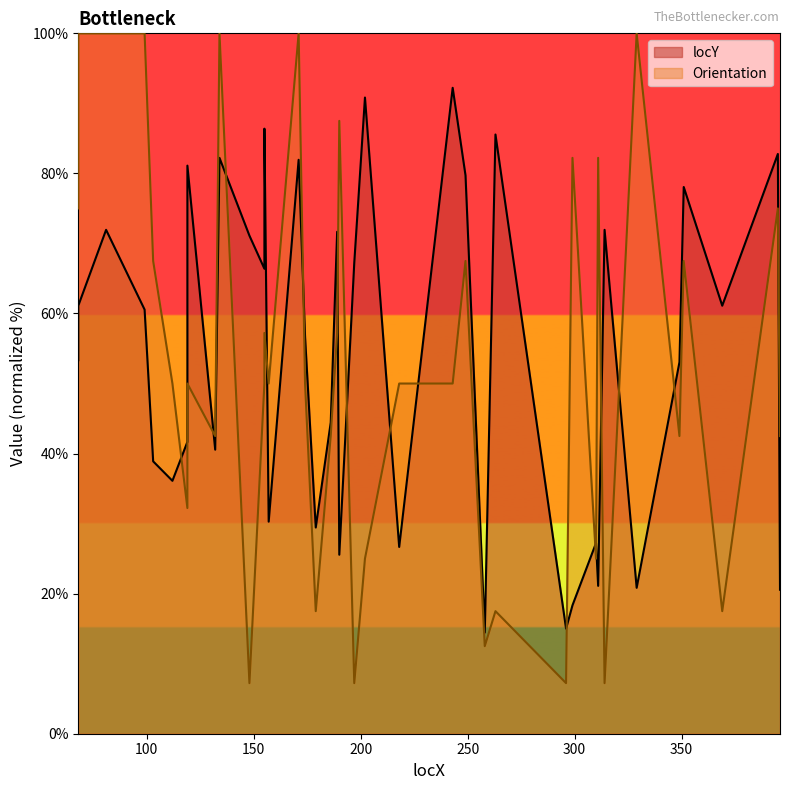

At how many categories does at least one series exceed 49?

32